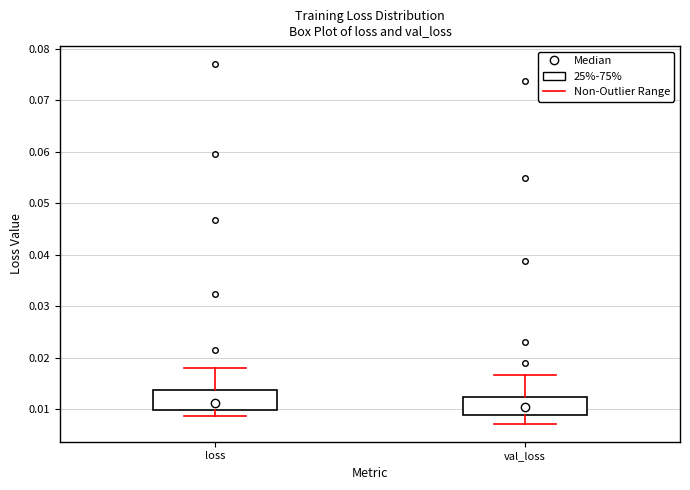

Reading left to right, transcribe this box plot: for each box, give where its median line is, the range the box spans, and where its two whiskers end, as read against the y-axis. The values are not printed on the chart, so give them approximately, as read against the axis.

loss: median 0.011, box 0.010 to 0.014, whiskers 0.009 to 0.018
val_loss: median 0.011, box 0.009 to 0.012, whiskers 0.007 to 0.017